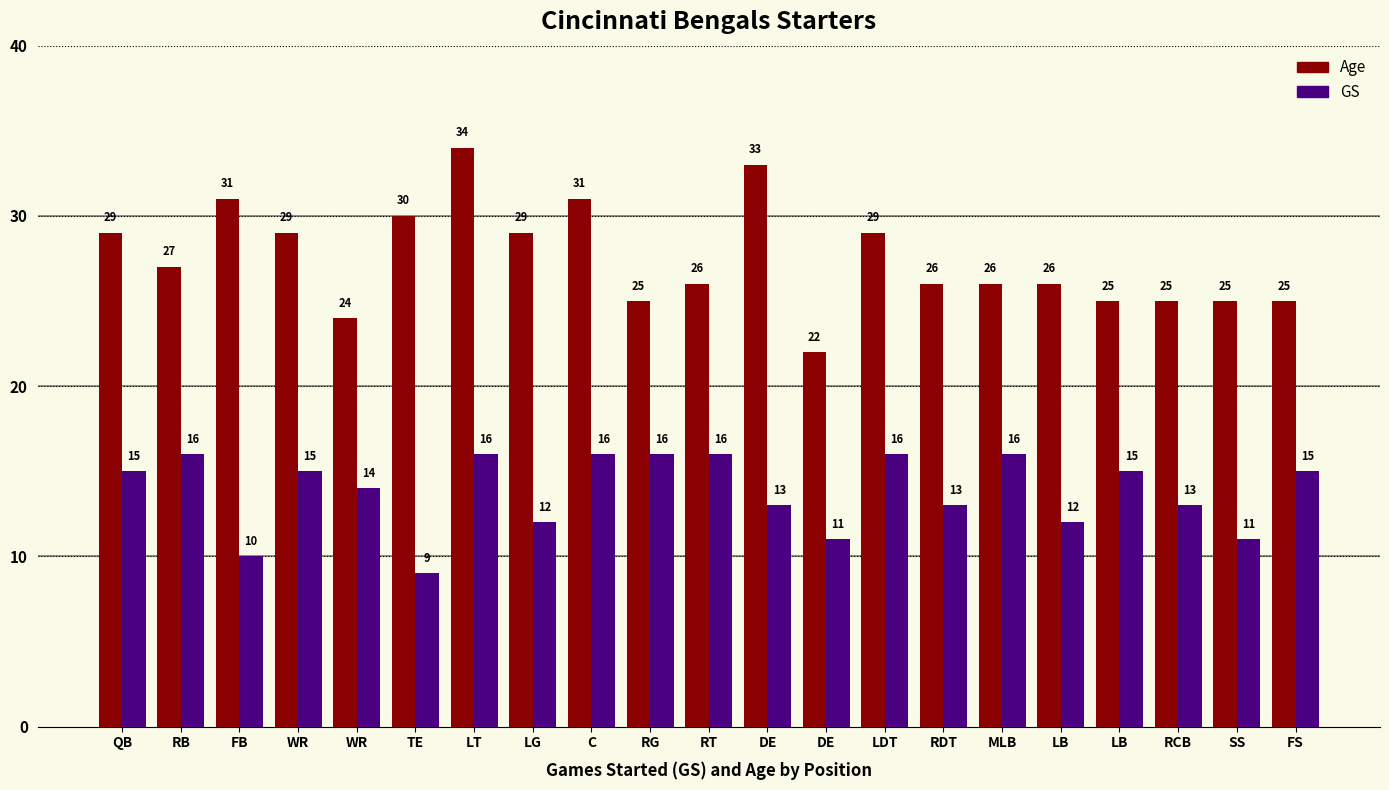

Which series changed the most between LT and RT?

Age